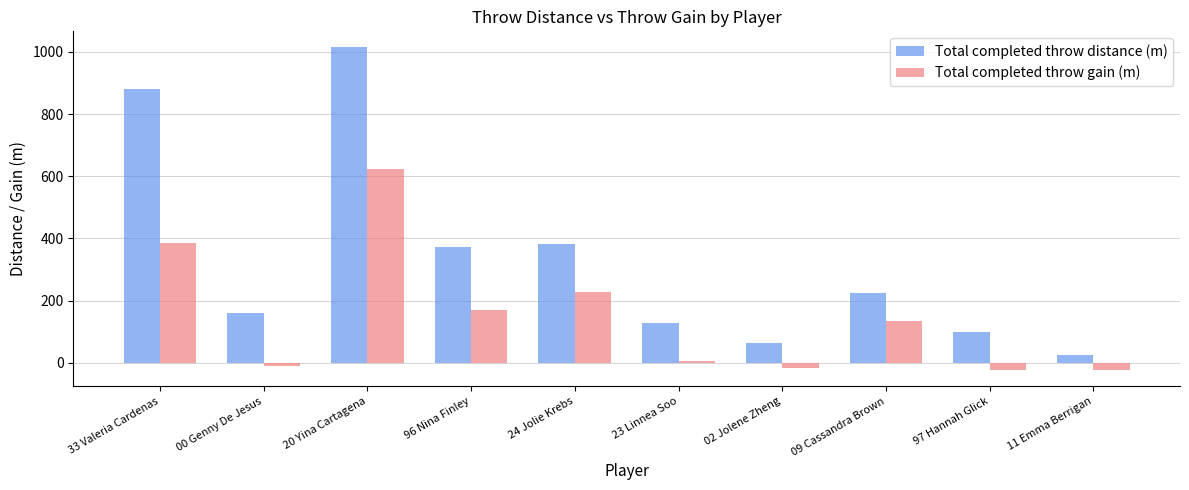

Which label corresponds to the largest value in the chart?

20 Yina Cartagena